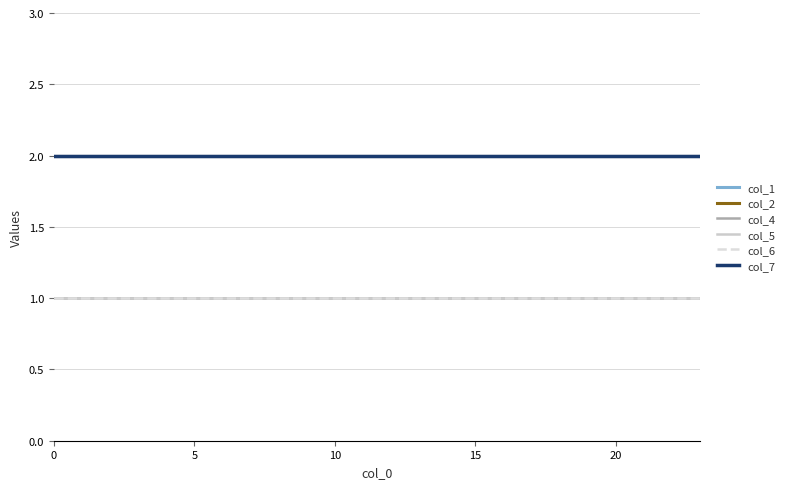

Does the chart display data point markers on the line(s)?

No